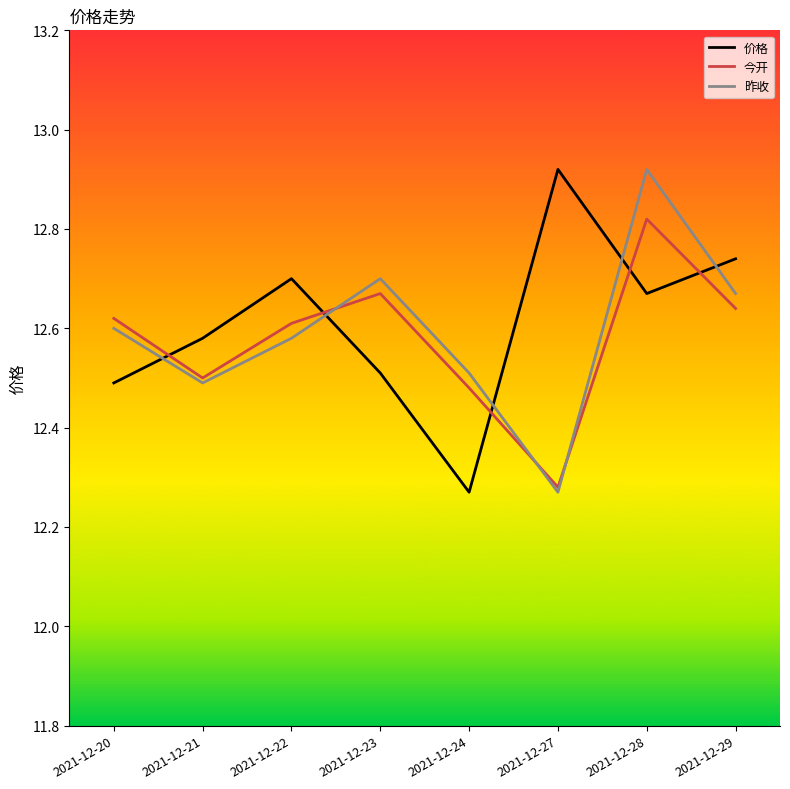

Which category has the highest value in the 今开 series?

2021-12-28